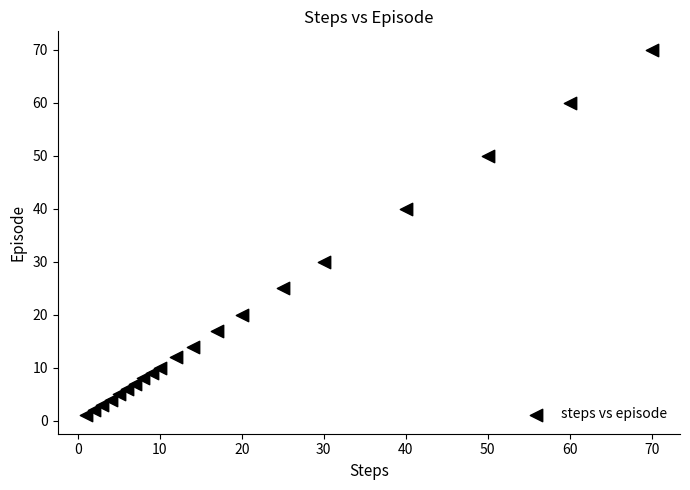

What is the range of Y values (max minus min)?

69